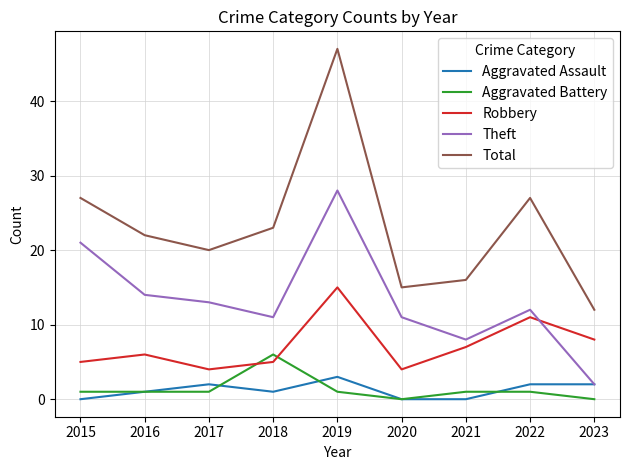

Reading left to right, list all the values displayed in this chart.

Aggravated Assault: 0	1	2	1	3	0	0	2	2
Aggravated Battery: 1	1	1	6	1	0	1	1	0
Robbery: 5	6	4	5	15	4	7	11	8
Theft: 21	14	13	11	28	11	8	12	2
Total: 27	22	20	23	47	15	16	27	12